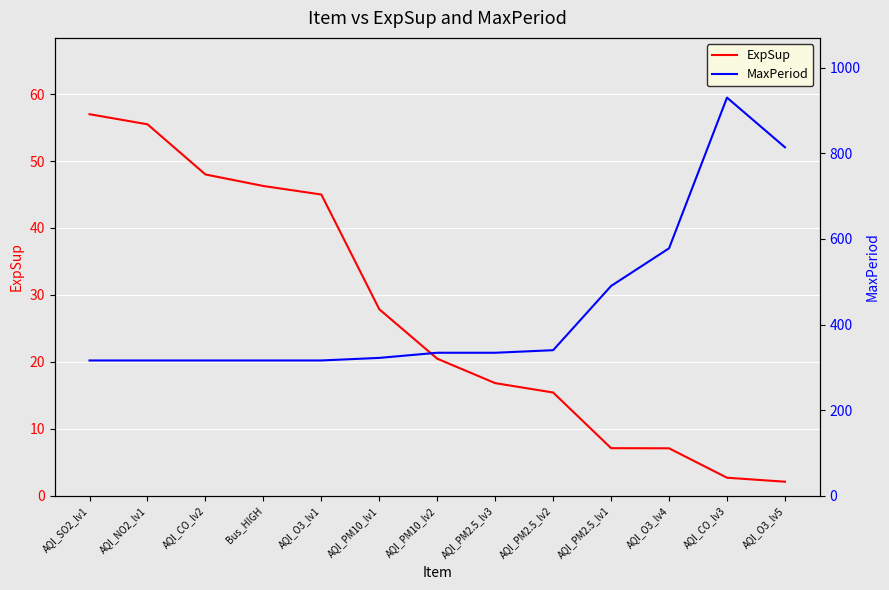

Count the number of data series in this chart.

2